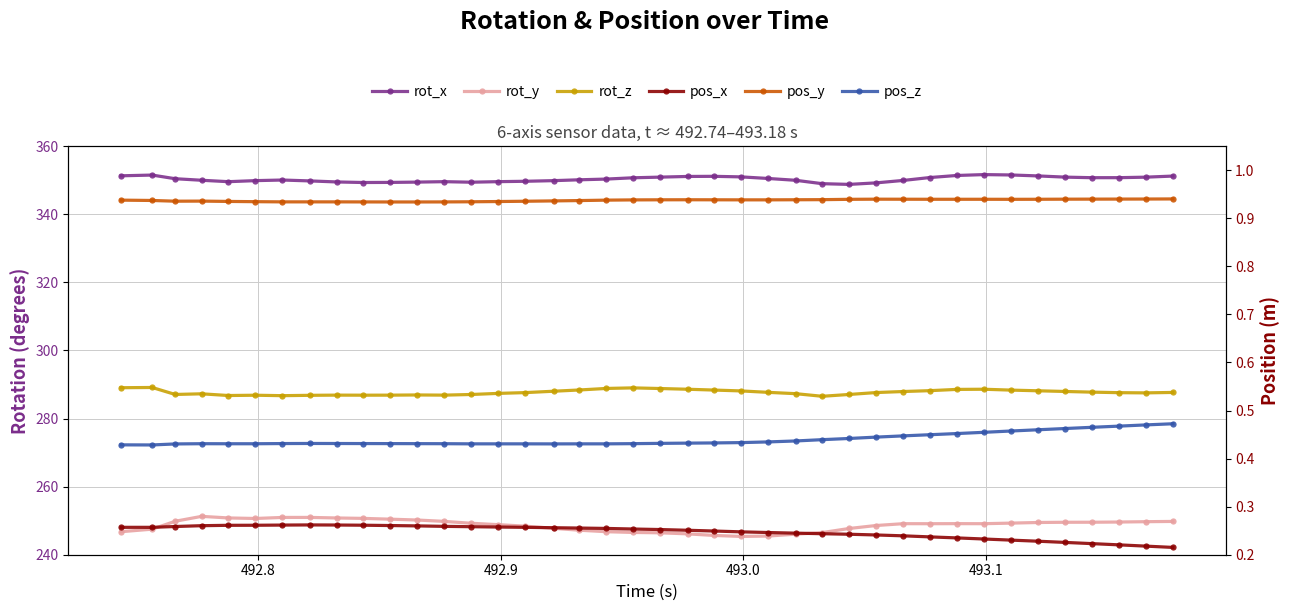

What is the difference between the maximum and second lowest values in the rot_x series?

2.7